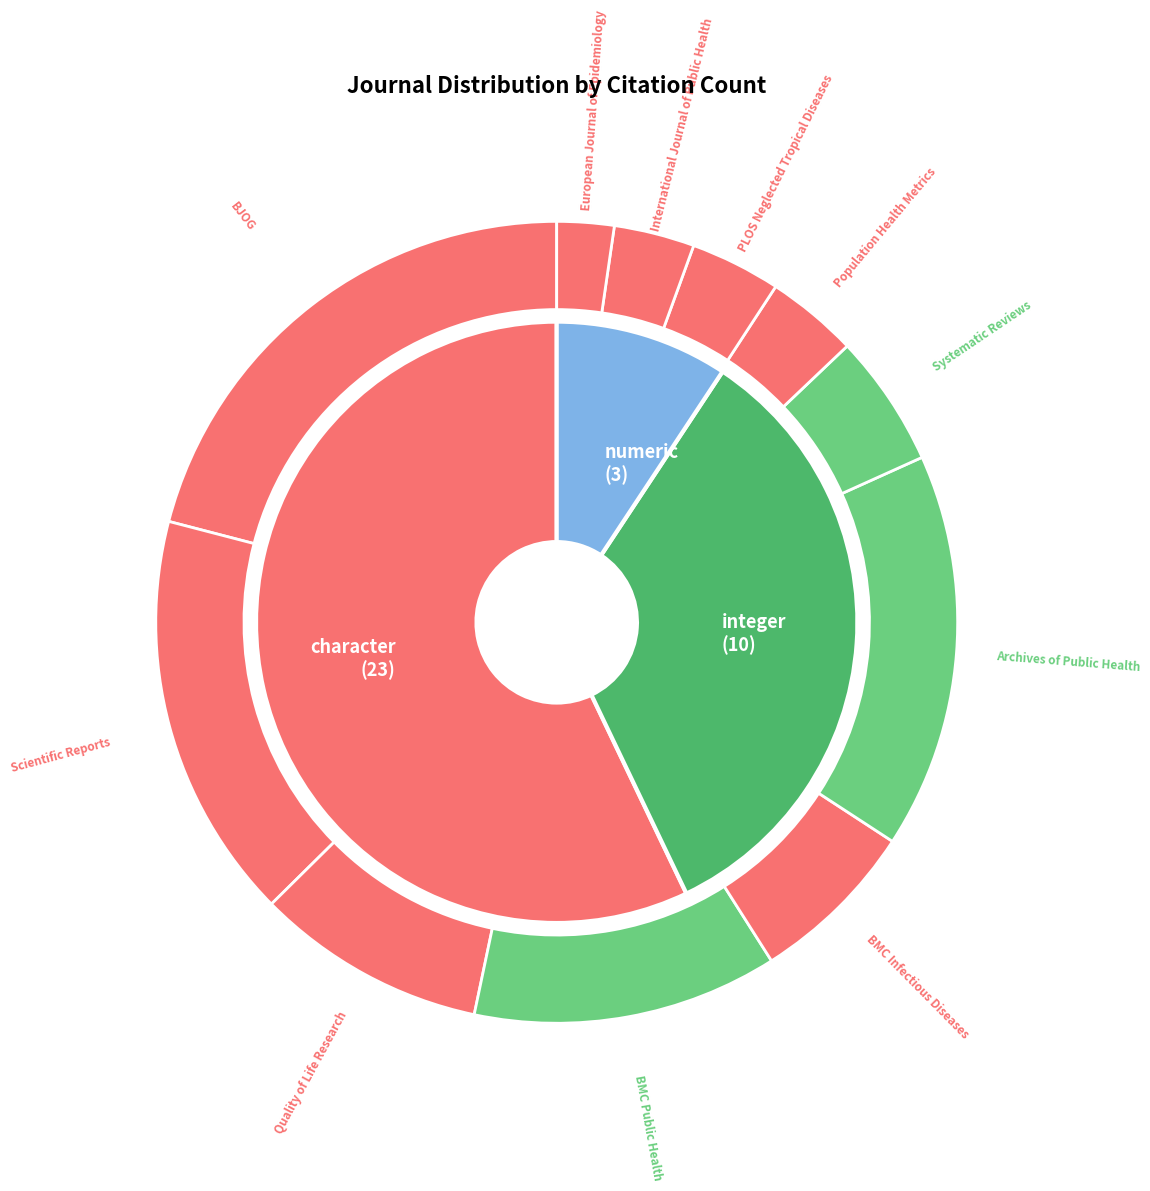

What percentage is the BMC Infectious Diseases slice, to the nearest percent?

7%